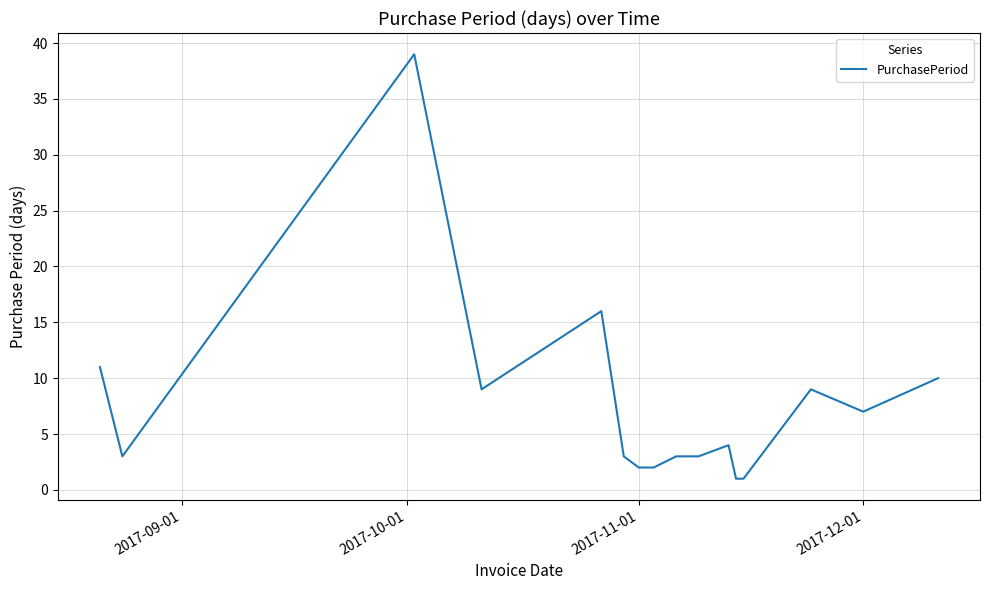

What is the difference between the maximum and minimum values?

38